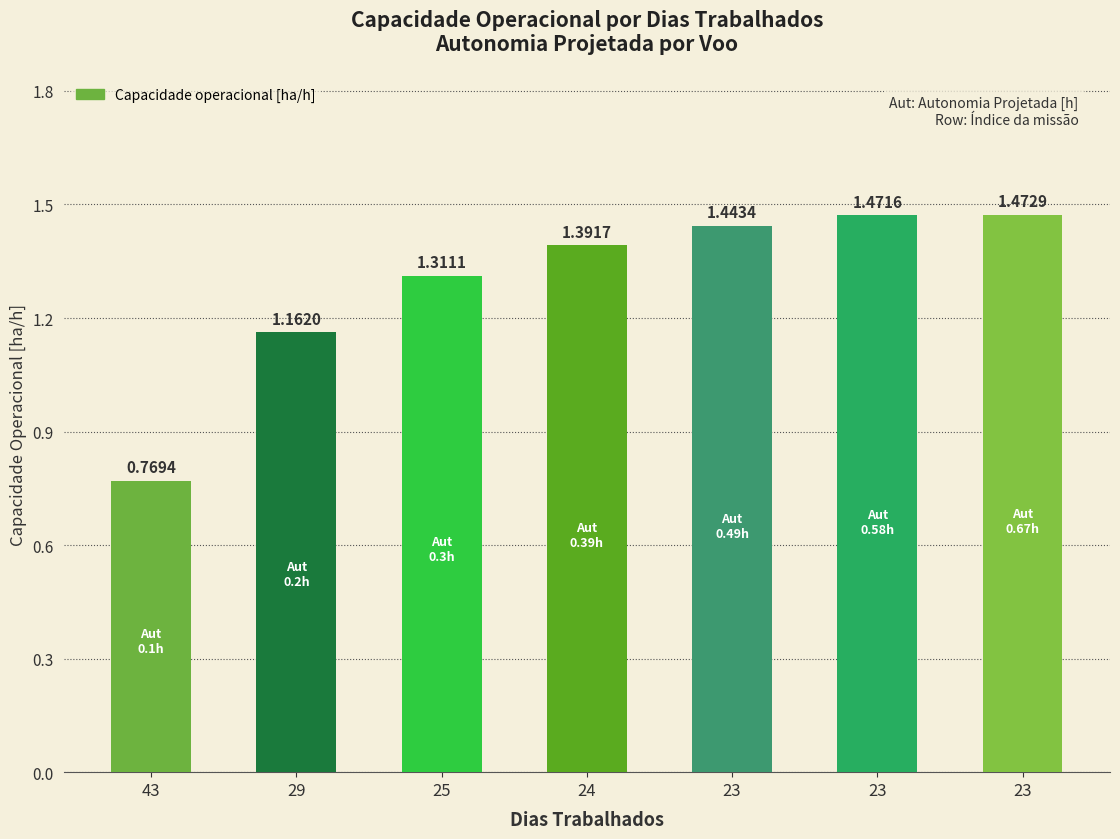

How many values are below 1?

1